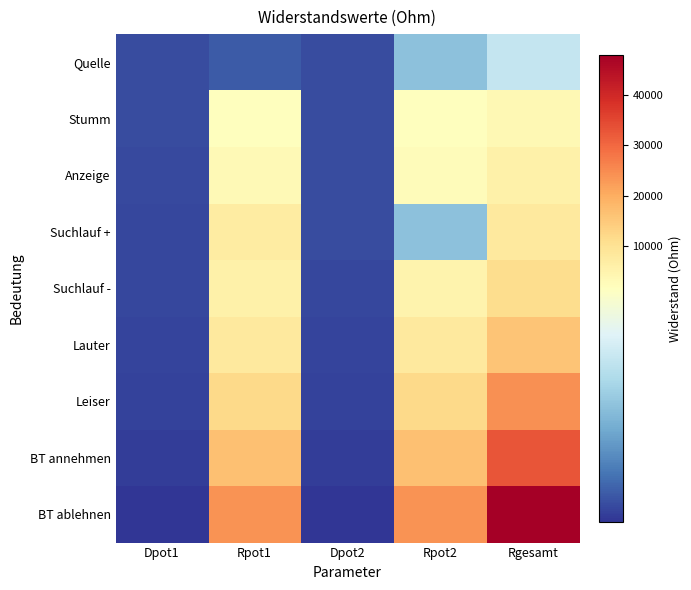

List the series in order of their peak value, highest first.

BT ablehnen, BT annehmen, Leiser, Lauter, Suchlauf -, Suchlauf +, Anzeige, Stumm, Quelle